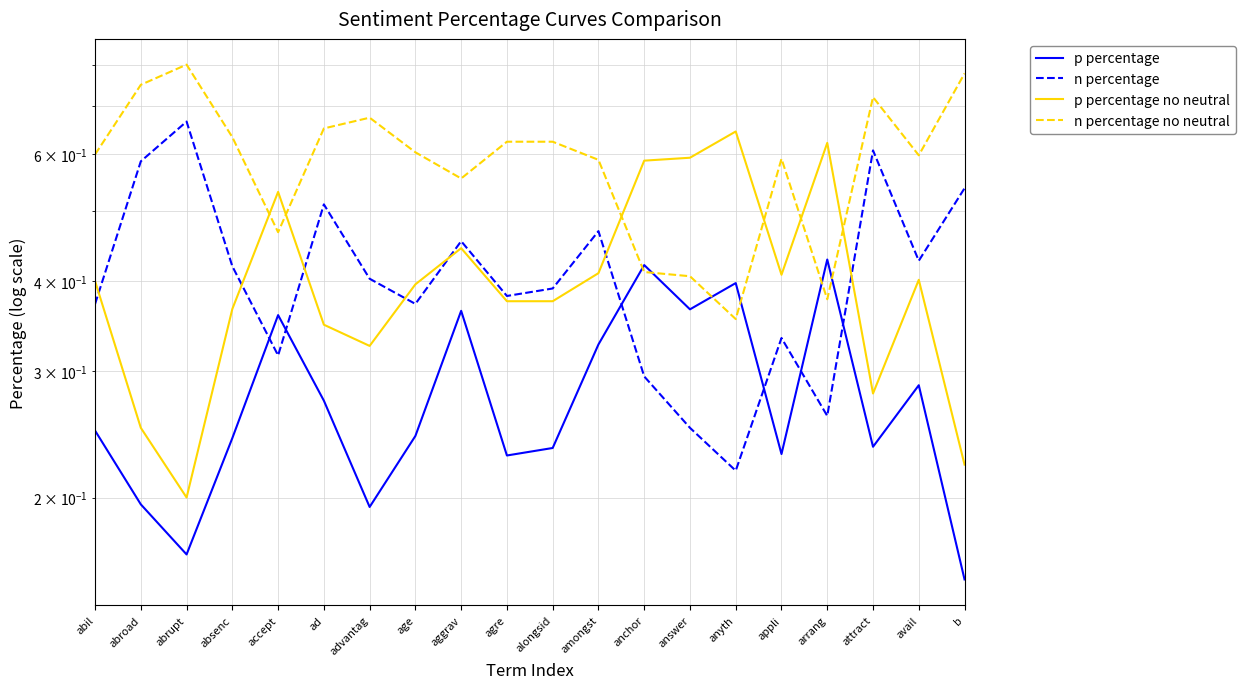

Reading left to right, extract all data points from this chart.

p percentage: abil=0.2	abroad=0.2	abrupt=0.2	absenc=0.2	accept=0.4	ad=0.3	advantag=0.2	age=0.2	aggrav=0.4	agre=0.2	alongsid=0.2	amongst=0.3	anchor=0.4	answer=0.4	anyth=0.4	appli=0.2	arrang=0.4	attract=0.2	avail=0.3	b=0.2
n percentage: abil=0.4	abroad=0.6	abrupt=0.7	absenc=0.4	accept=0.3	ad=0.5	advantag=0.4	age=0.4	aggrav=0.5	agre=0.4	alongsid=0.4	amongst=0.5	anchor=0.3	answer=0.2	anyth=0.2	appli=0.3	arrang=0.3	attract=0.6	avail=0.4	b=0.5
p percentage no neutral: abil=0.4	abroad=0.2	abrupt=0.2	absenc=0.4	accept=0.5	ad=0.3	advantag=0.3	age=0.4	aggrav=0.4	agre=0.4	alongsid=0.4	amongst=0.4	anchor=0.6	answer=0.6	anyth=0.6	appli=0.4	arrang=0.6	attract=0.3	avail=0.4	b=0.2
n percentage no neutral: abil=0.6	abroad=0.8	abrupt=0.8	absenc=0.6	accept=0.5	ad=0.7	advantag=0.7	age=0.6	aggrav=0.6	agre=0.6	alongsid=0.6	amongst=0.6	anchor=0.4	answer=0.4	anyth=0.4	appli=0.6	arrang=0.4	attract=0.7	avail=0.6	b=0.8